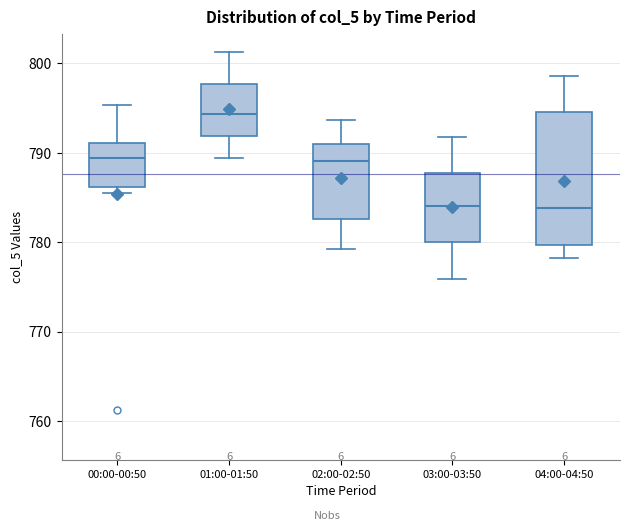

Reading left to right, read every box against the y-axis: the position of its median line, the range the box covers, and the ends of its whiskers. The values are not printed on the chart, so give them approximately, as read against the axis.

00:00-00:50: median 789, box 786 to 791, whiskers 786 (just below the box's lower edge) to 795
01:00-01:50: median 794, box 792 to 798, whiskers 789 to 801
02:00-02:50: median 789, box 783 to 791, whiskers 779 to 794
03:00-03:50: median 784, box 780 to 788, whiskers 776 to 792
04:00-04:50: median 784, box 780 to 795, whiskers 778 to 799